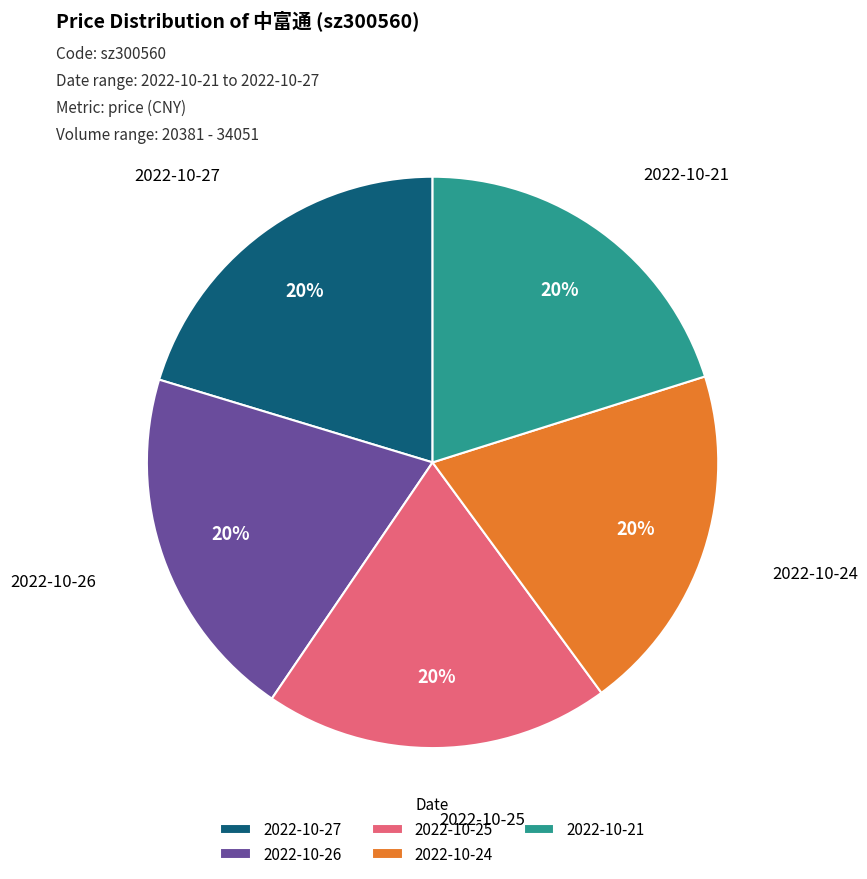

To the nearest percent, what portion does 2022-10-24 represent?

20%